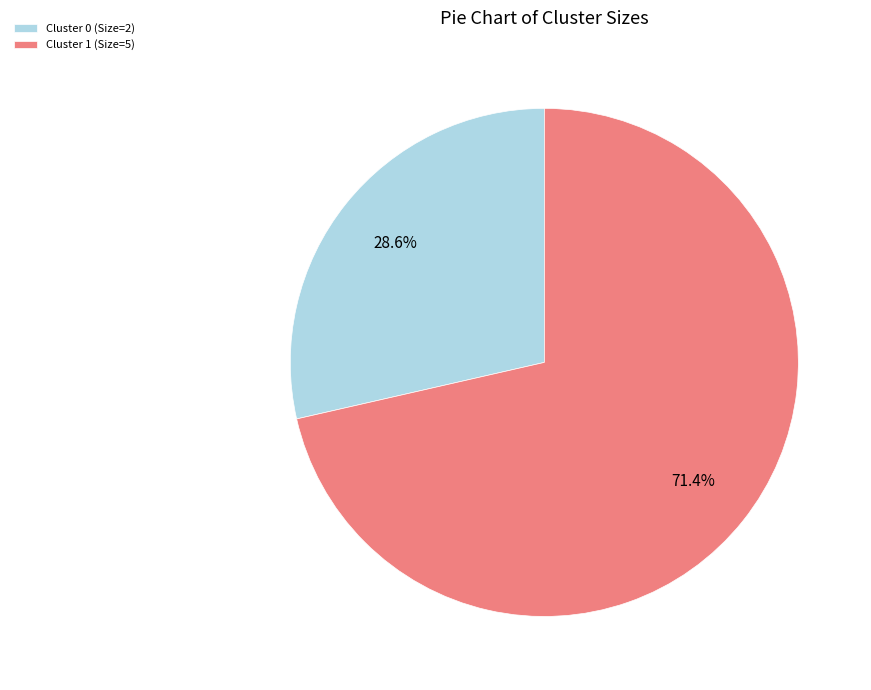

Which has a higher value, Cluster 1 (Size=5) or Cluster 0 (Size=2)?

Cluster 1 (Size=5)